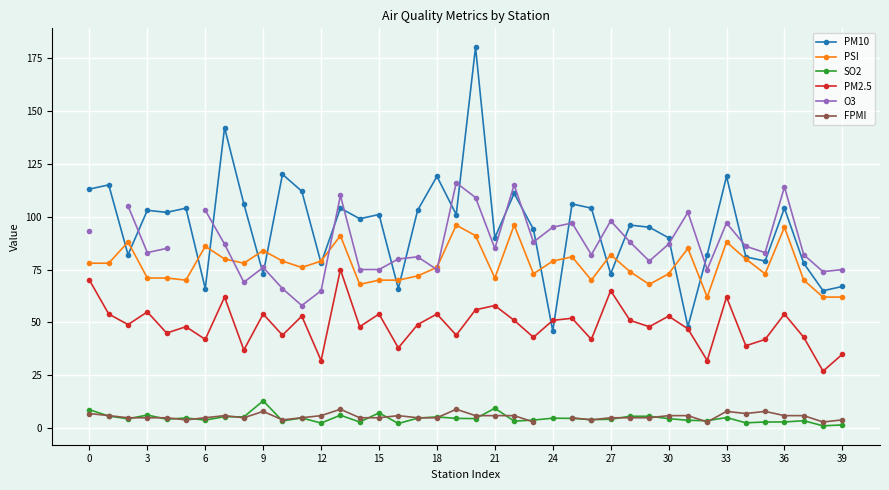

Rank the series by their maximum value, from highest to lowest.

PM10, O3, PSI, PM2.5, SO2, FPMI